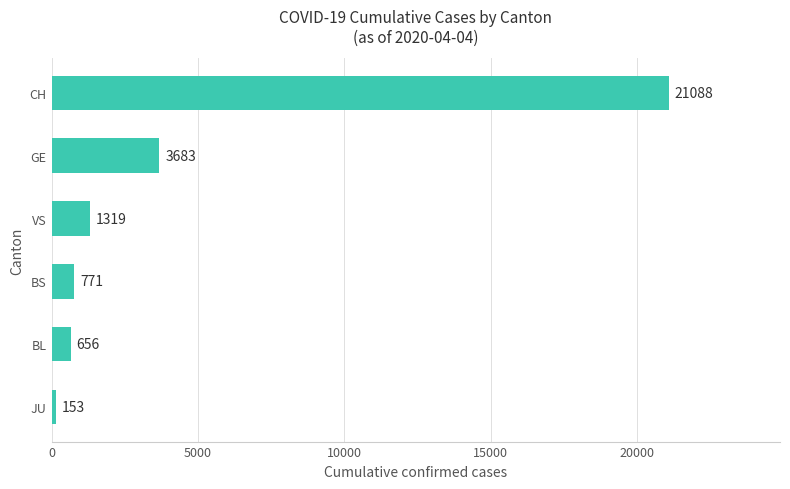

What is the greatest value displayed?

21088